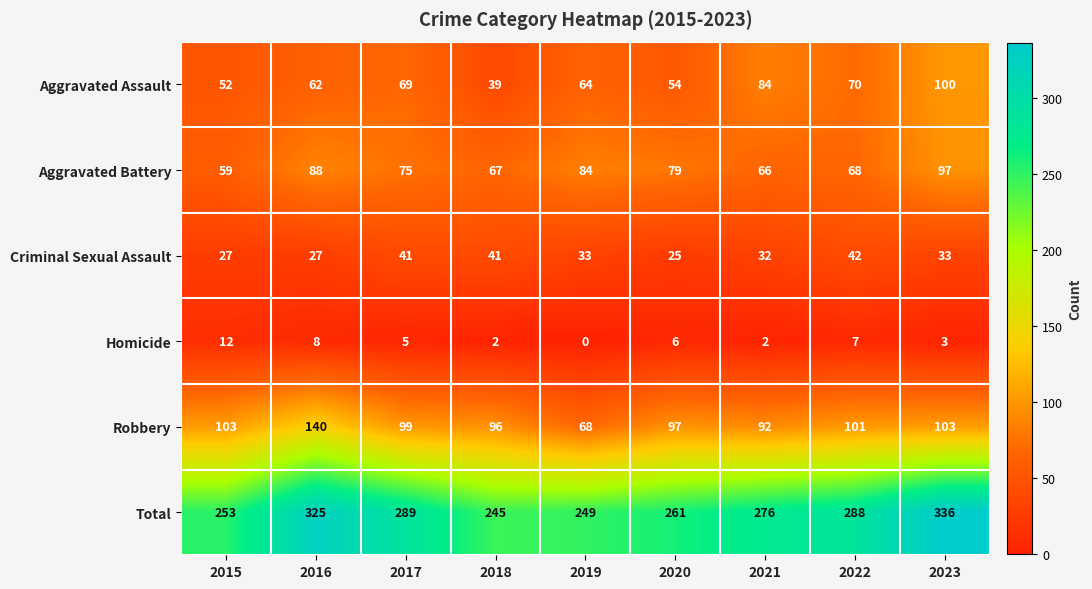

At which label does Homicide reach its minimum?

2019